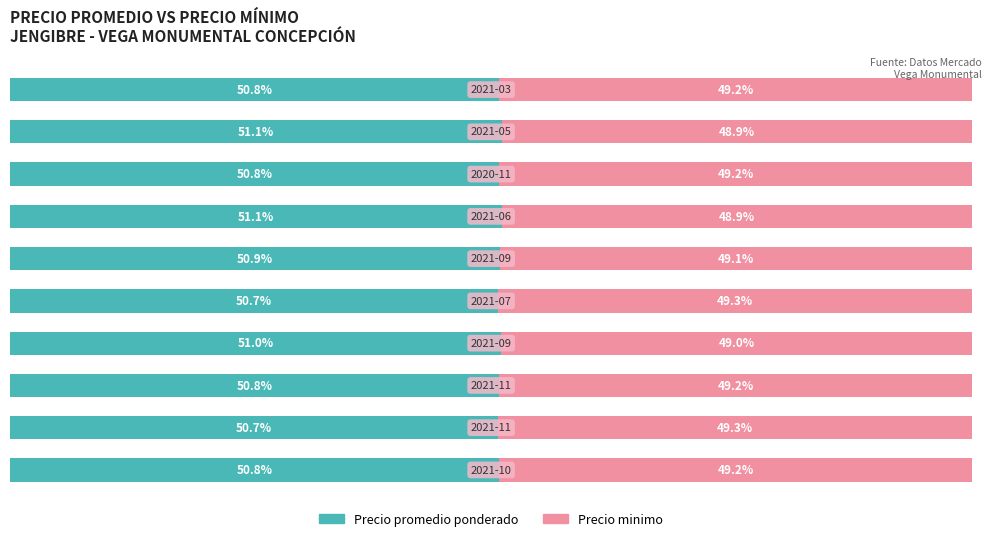

What are all the series names shown in the legend?

Precio promedio ponderado, Precio minimo